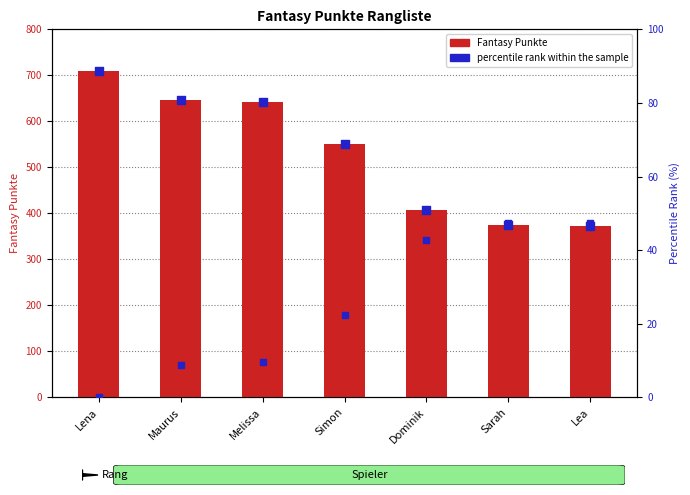

Is the value of percentile rank within the sample at Maurus greater than the value of Fantasy Punkte at Maurus?

No